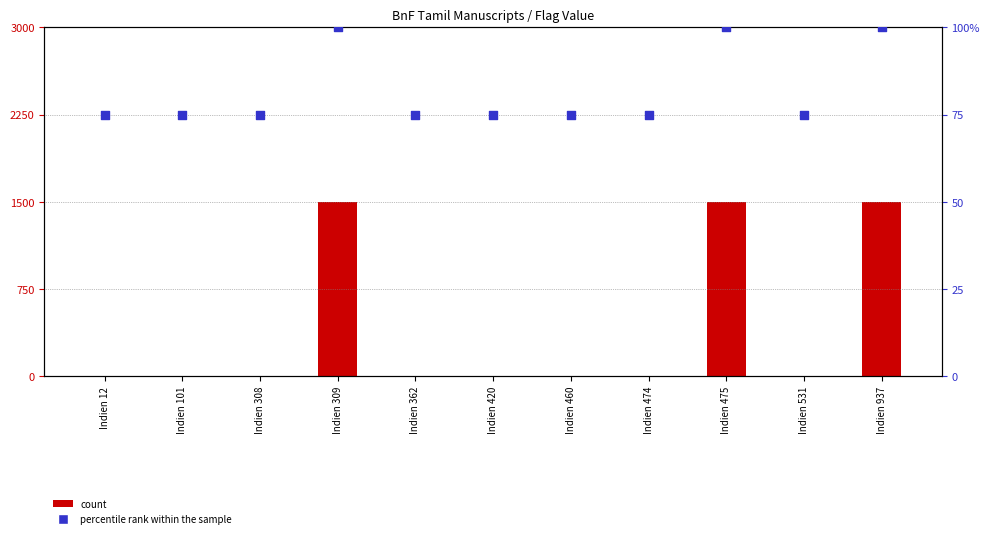

Which series has the largest Y range (max minus min)?

count